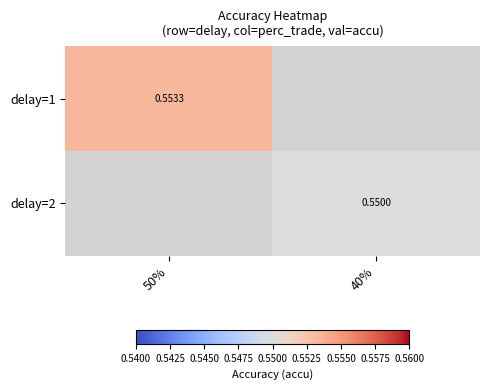

The value of delay=2 at 40% is 0.6. True or false?

True